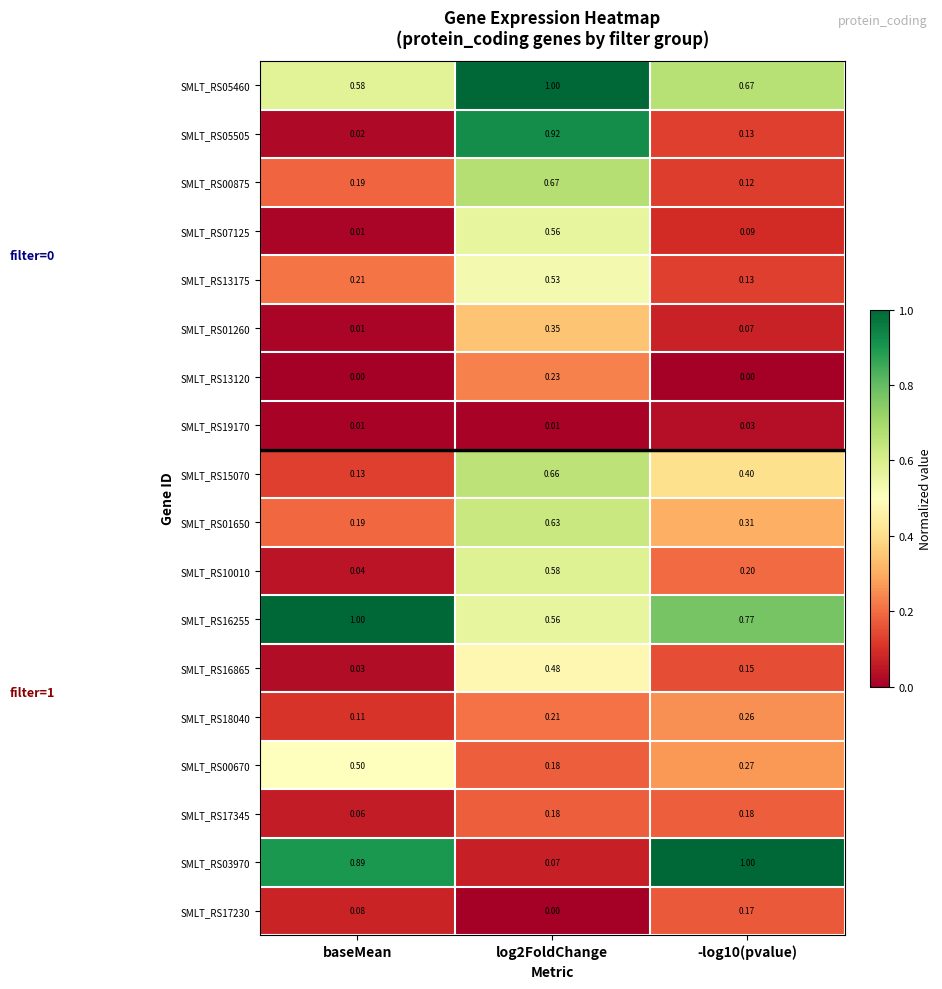

Which category has the lowest value in the SMLT_RS18040 series?

baseMean